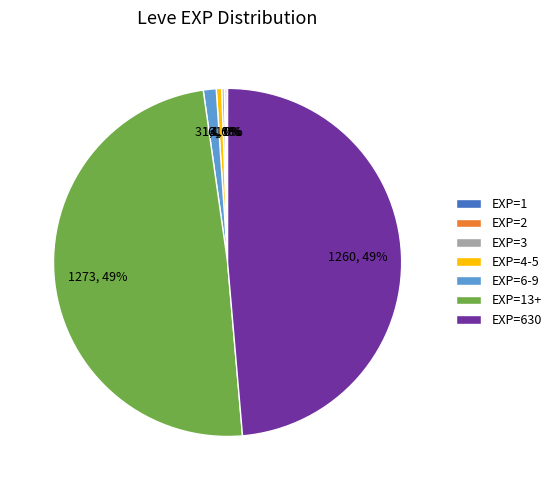

To the nearest percent, what is the average slice percentage?

14%